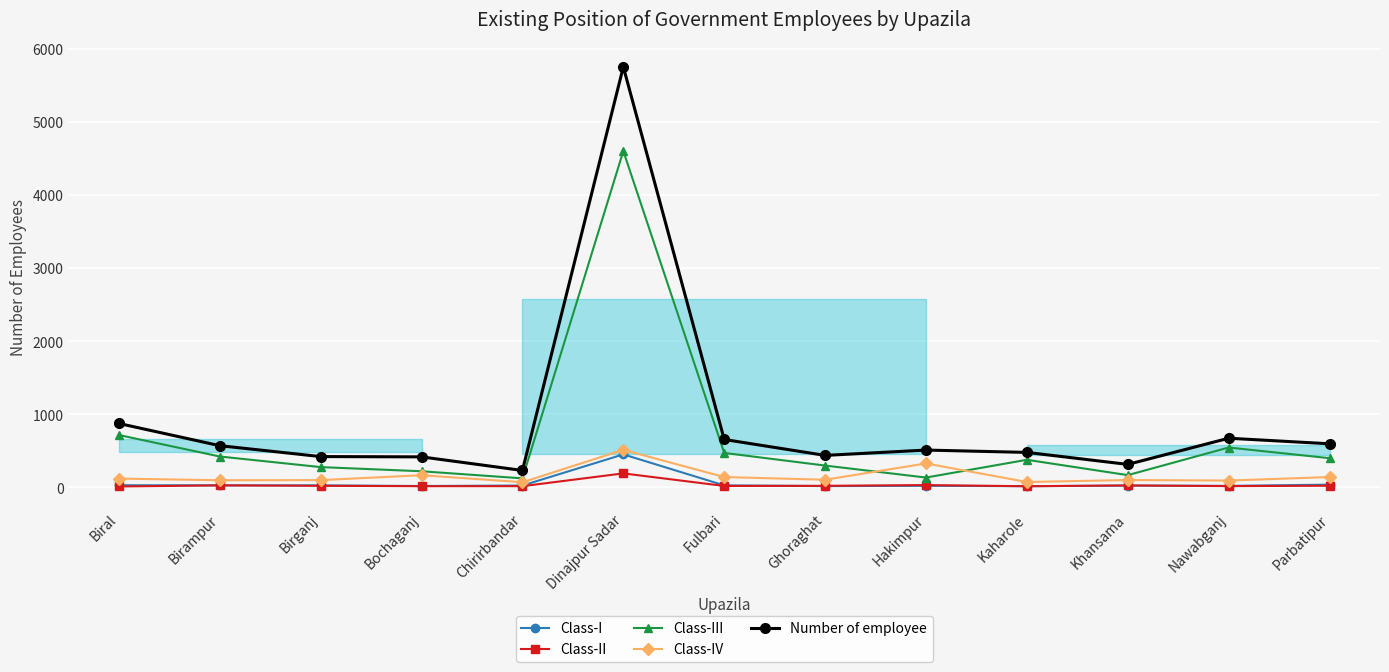

What is the sum of the Class-II values at Birampur and Khansama?

51